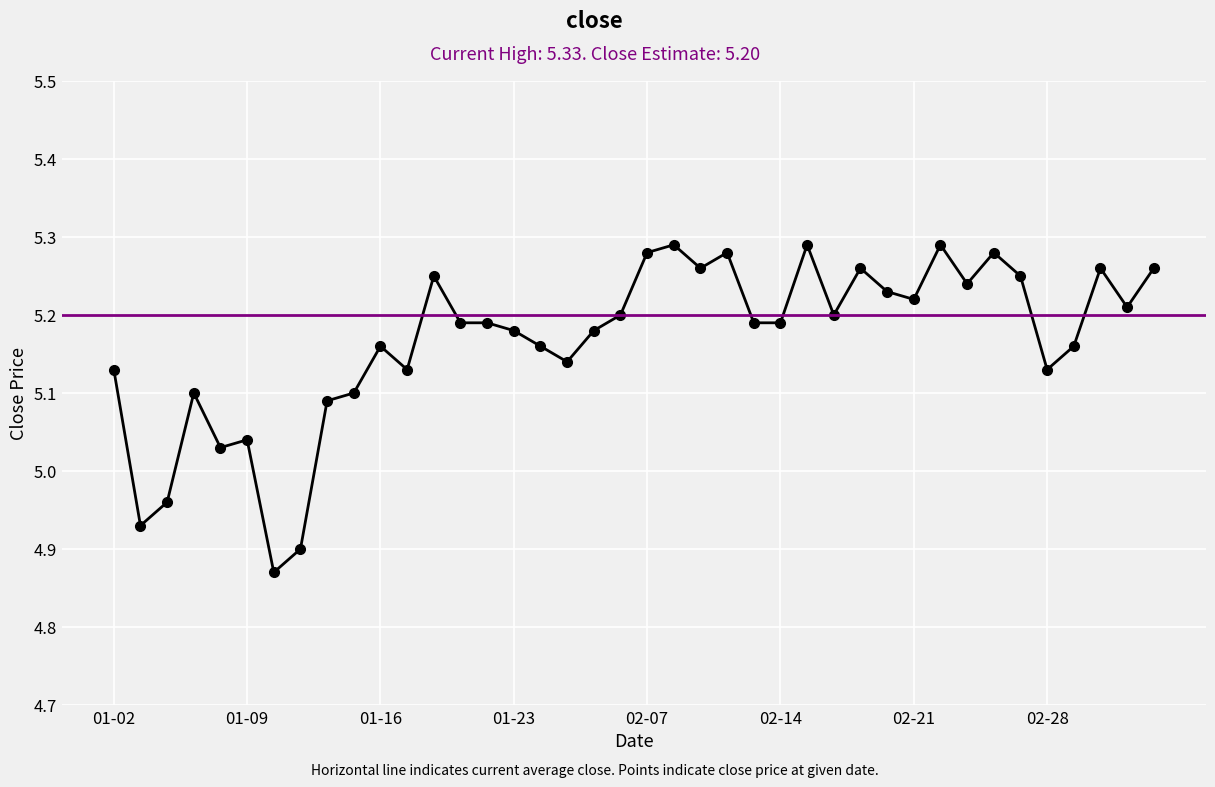

List the labels in order of value, smallest first.

2025-01-10, 2025-01-13, 2025-01-03, 2025-01-06, 2025-01-08, 2025-01-09, 2025-01-14, 2025-01-07, 2025-01-15, 2025-01-02, 2025-01-17, 2025-02-28, 2025-01-27, 2025-01-16, 2025-01-24, 2025-03-03, 2025-01-23, 2025-02-05, 2025-01-21, 2025-01-22, 2025-02-13, 2025-02-14, 2025-02-06, 2025-02-18, 2025-03-05, 2025-02-21, 2025-02-20, 2025-02-25, 2025-01-20, 2025-02-27, 2025-02-11, 2025-02-19, 2025-03-04, 2025-03-06, 2025-02-07, 2025-02-12, 2025-02-26, 2025-02-10, 2025-02-17, 2025-02-24